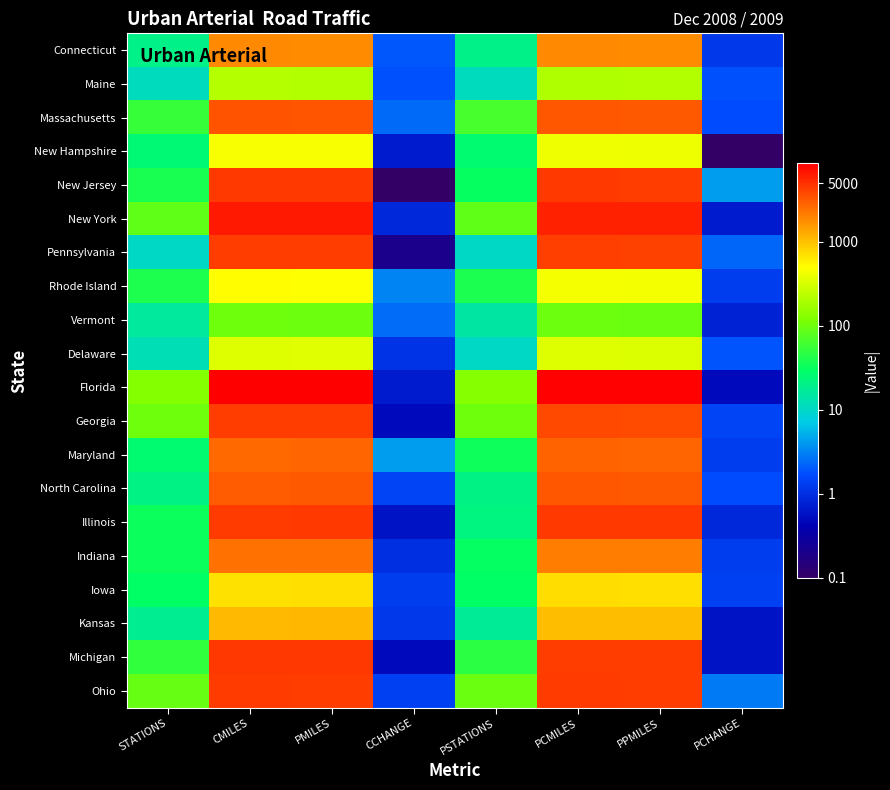

Which series has the largest total across all categories?

Florida